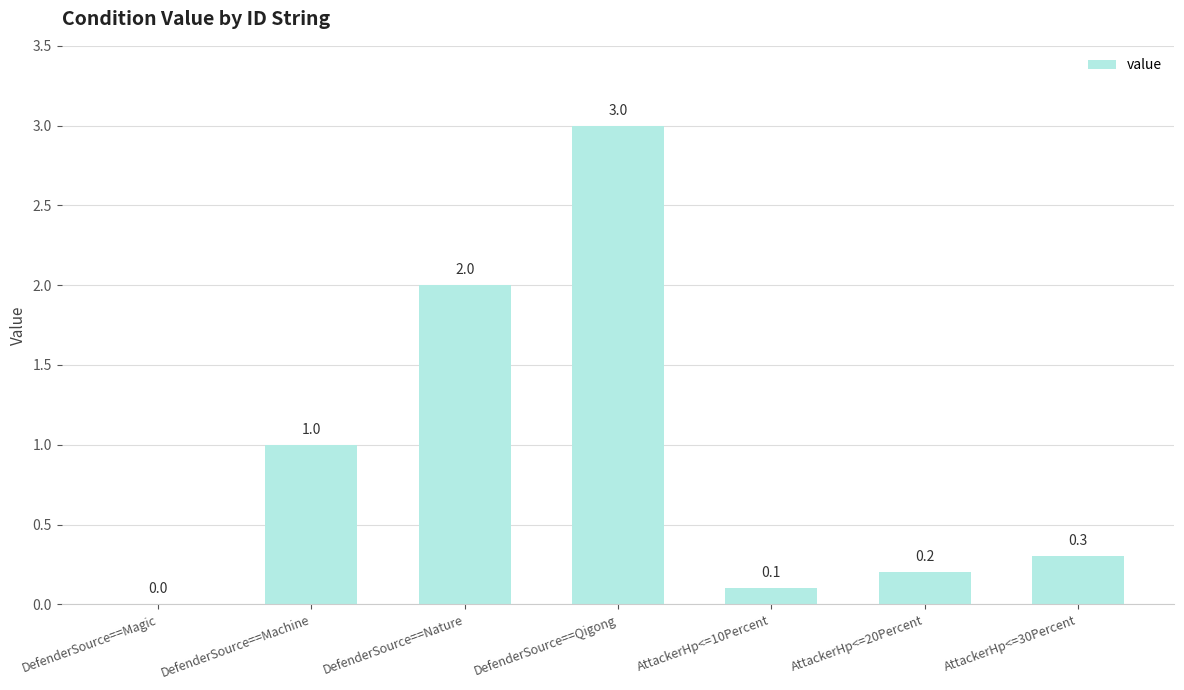

True or false: the data shows 0.5 at DefenderSource==Nature.

False